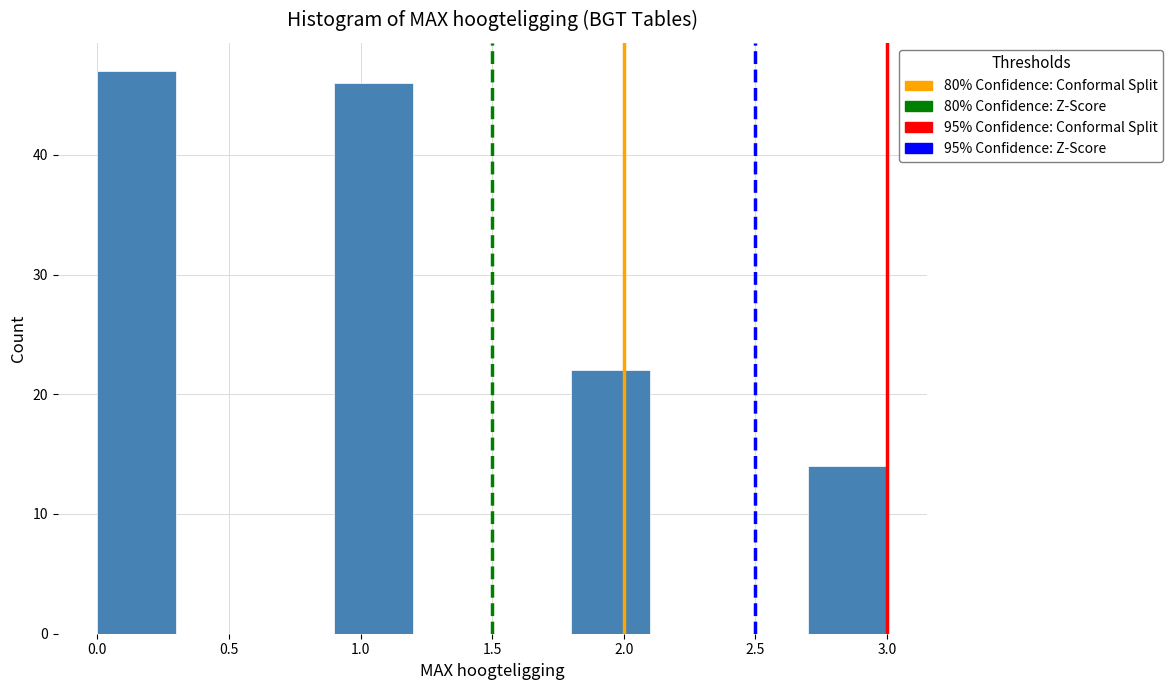

What is the height of the bar covering 2.7 to 3.0 on the x-axis? The values are not printed on the chart, so give them approximately, as read against the axis.

14